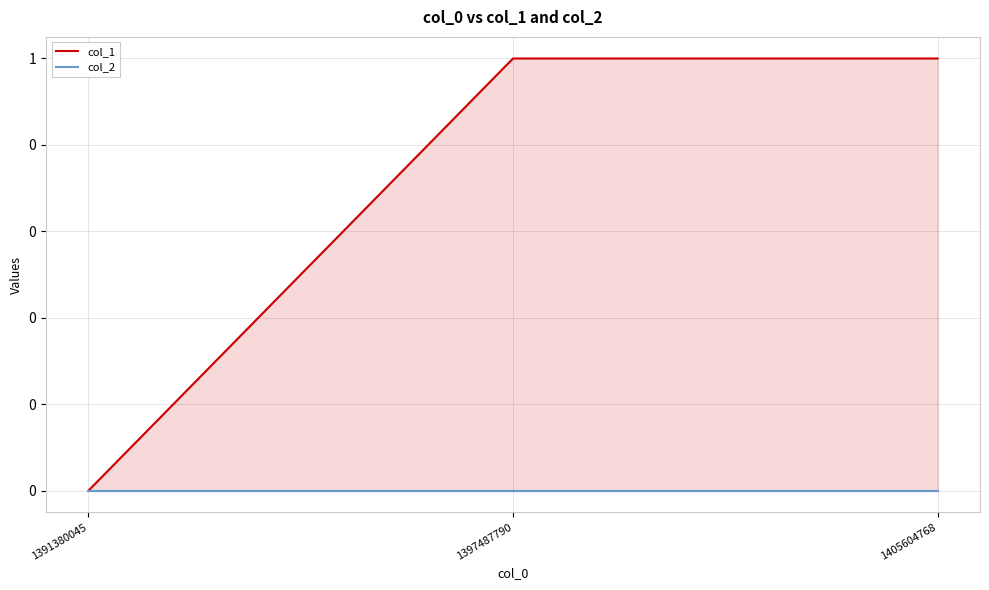

Reading left to right, what are all the values shown in this chart?

col_1: 1391380045=0	1397487790=1	1405604768=1
col_2: 1391380045=0	1397487790=0	1405604768=0